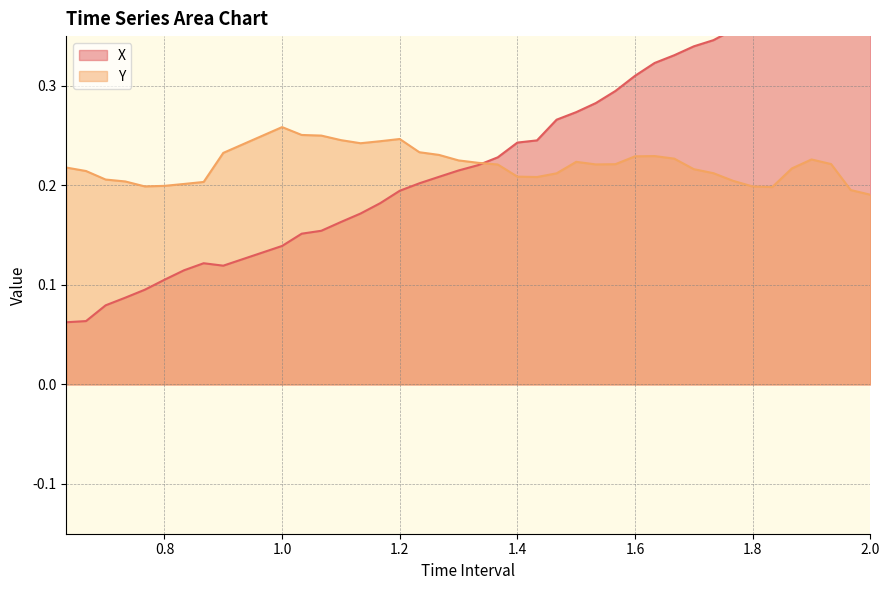

Between which two adjacent categories do X and Y first intersect?

1.333333333333334 and 1.366666666666668